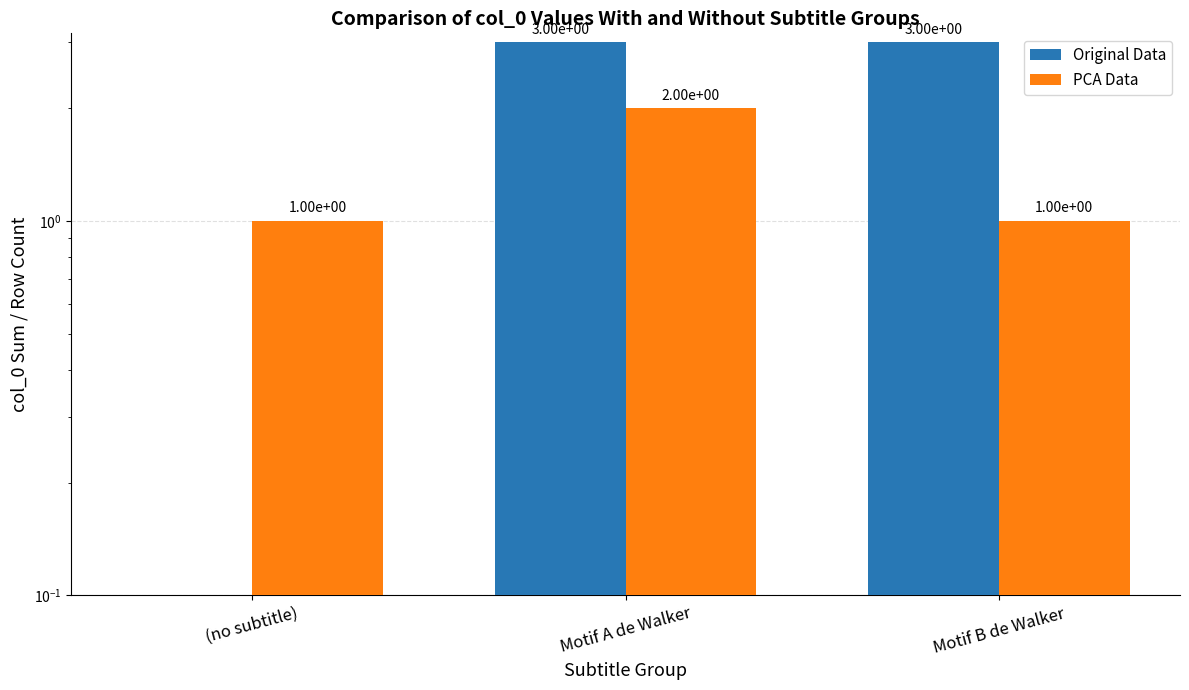

Between Motif A de Walker and Motif B de Walker, which is larger?

Motif A de Walker